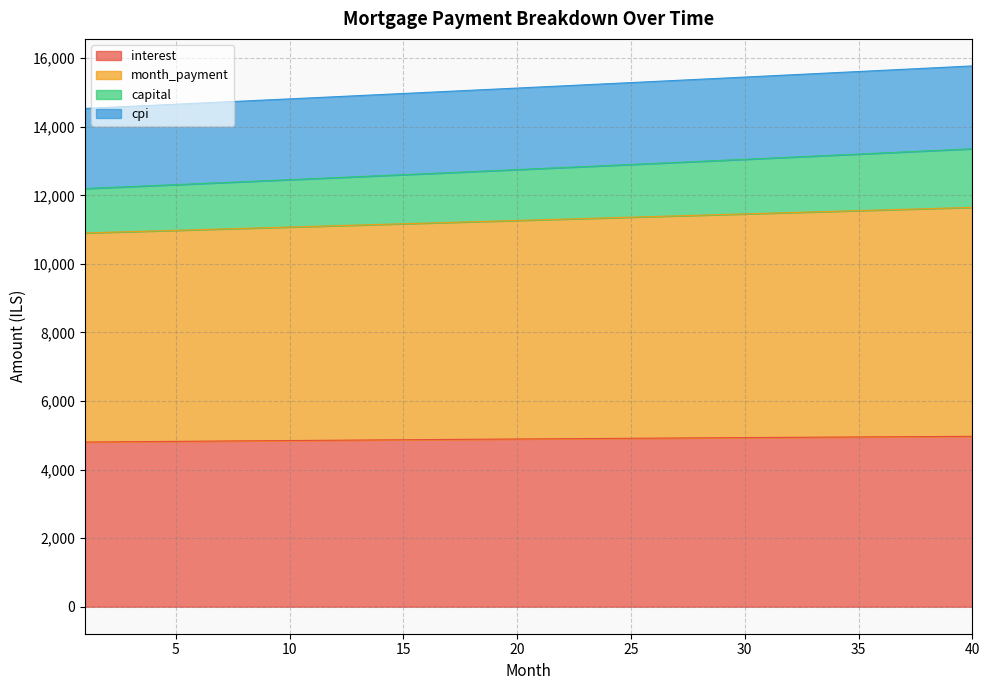

What is the minimum value for interest?

4802.8